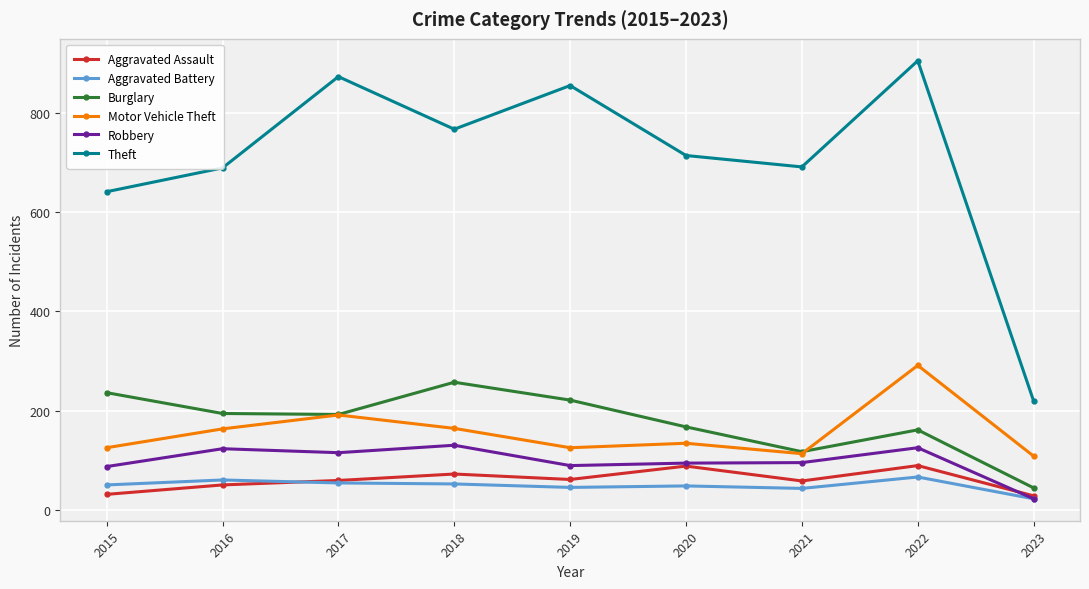

The value of Aggravated Battery at 2020 is 48. True or false?

True